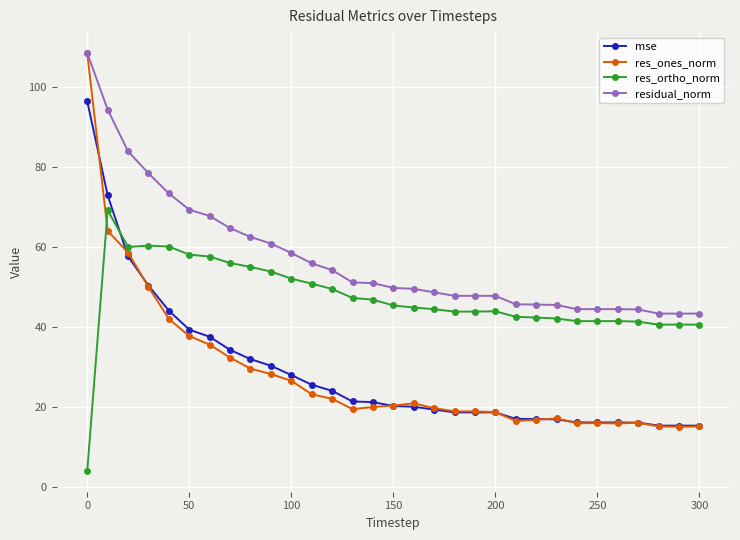

True or false: res_ortho_norm has more than 2 points higher than both neighbors.

True